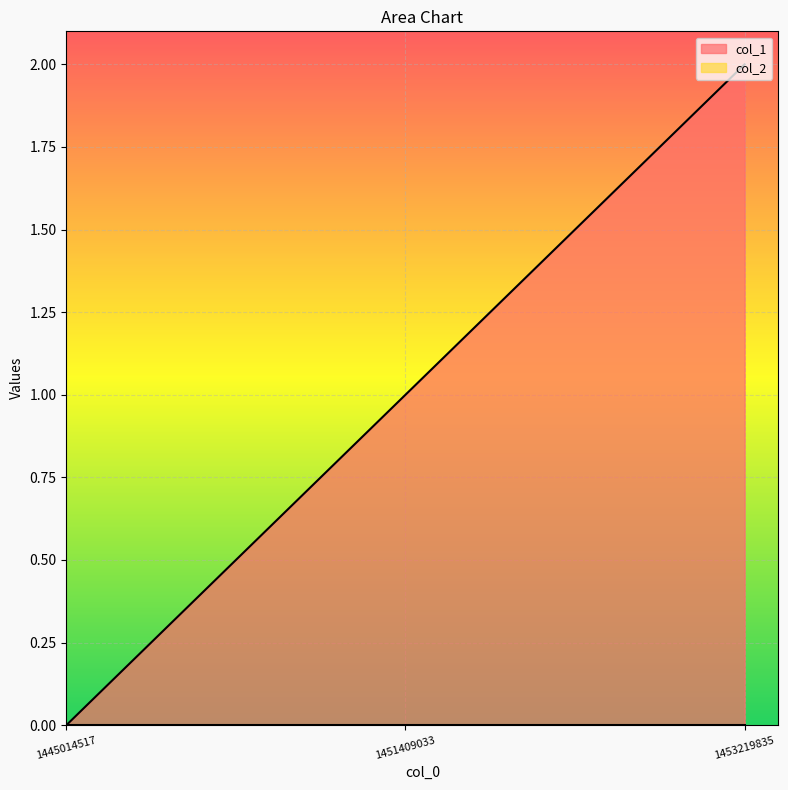

What is the value of the 3rd point from the left?

2